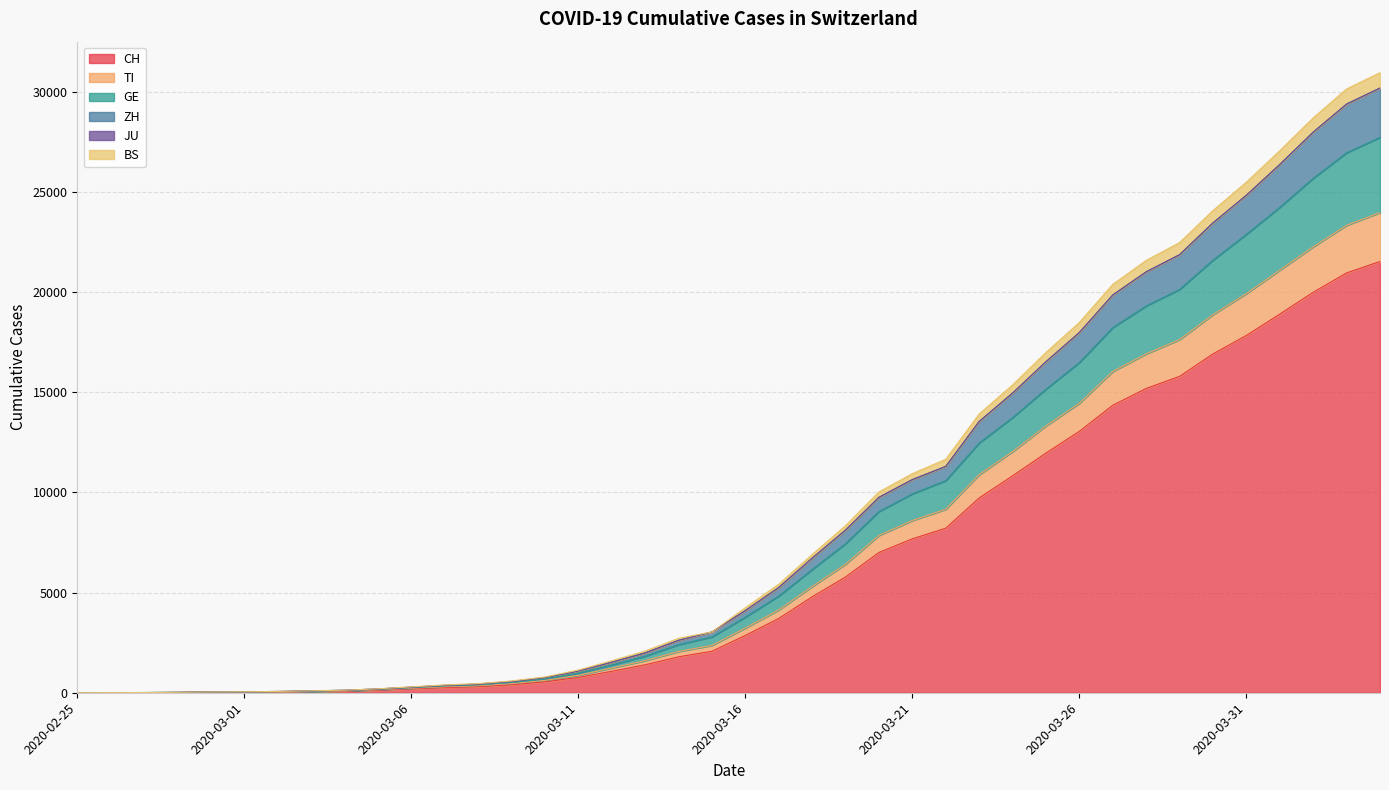

At which category is the sum across all series the highest?

2020-04-04